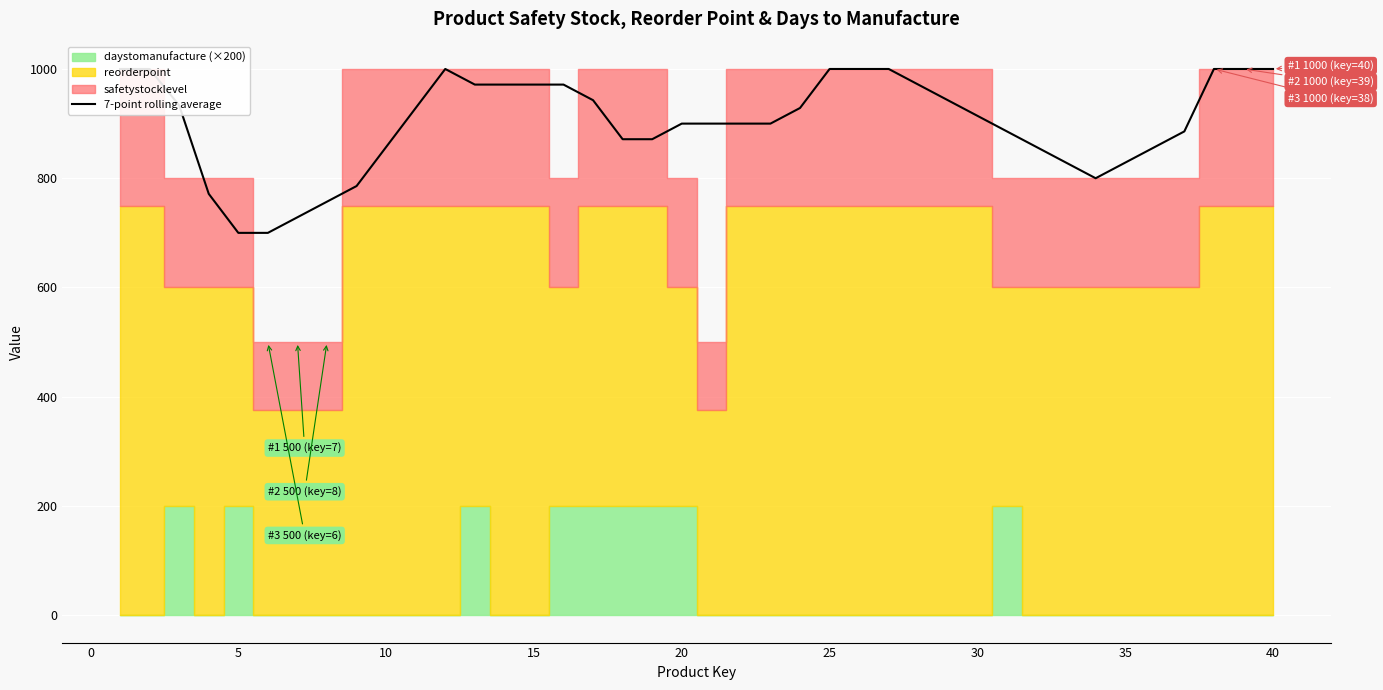

What is the average value?

900.8